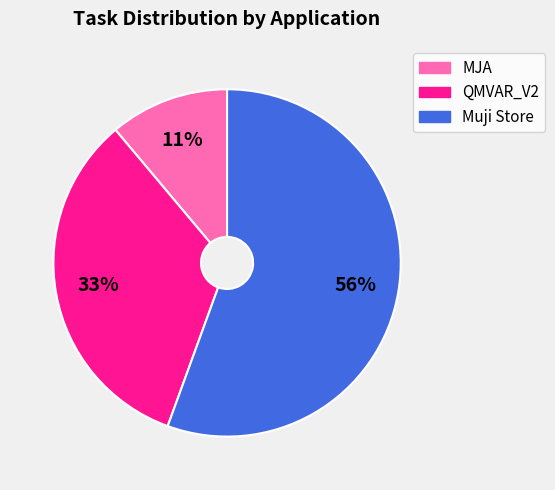

Rank the categories by value from highest to lowest.

Muji Store, QMVAR_V2, MJA